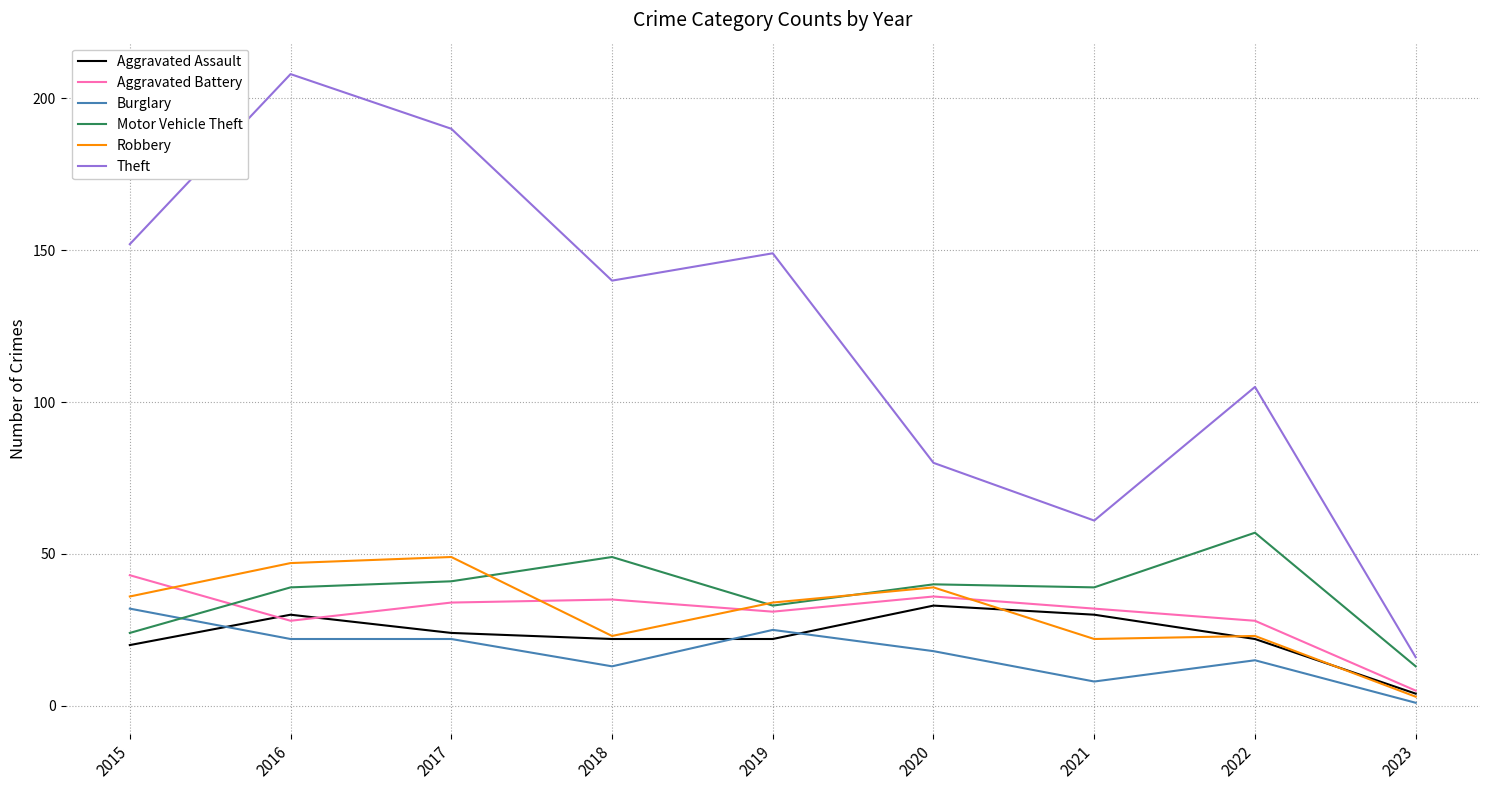

What is the difference between the highest and lowest values at 2021?

53